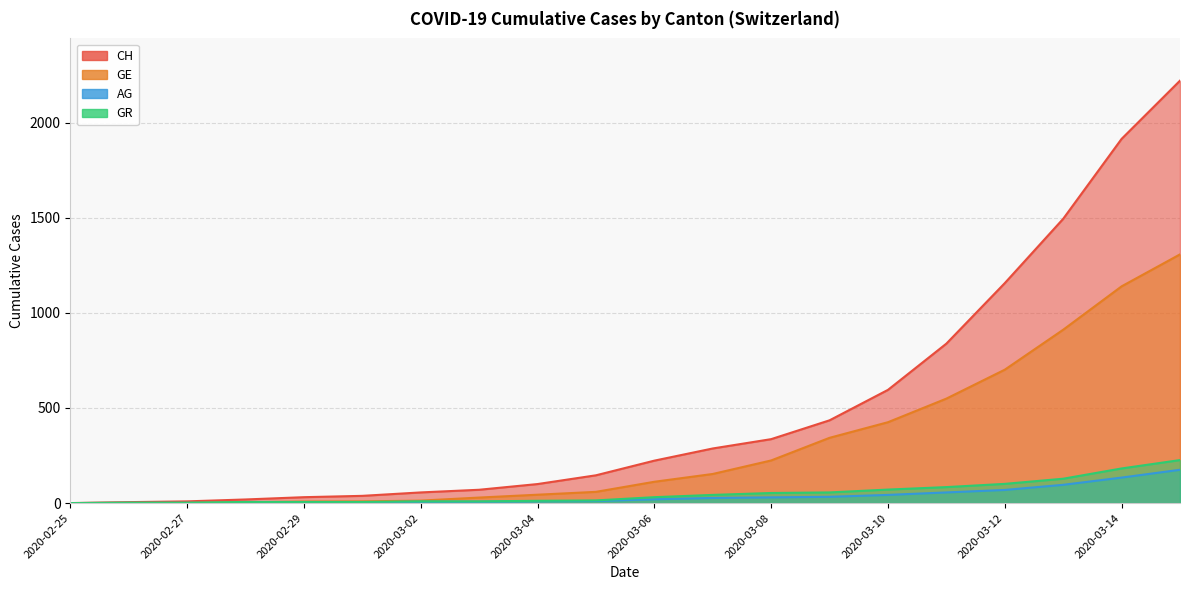

How many data points in GR are less than 31?

10